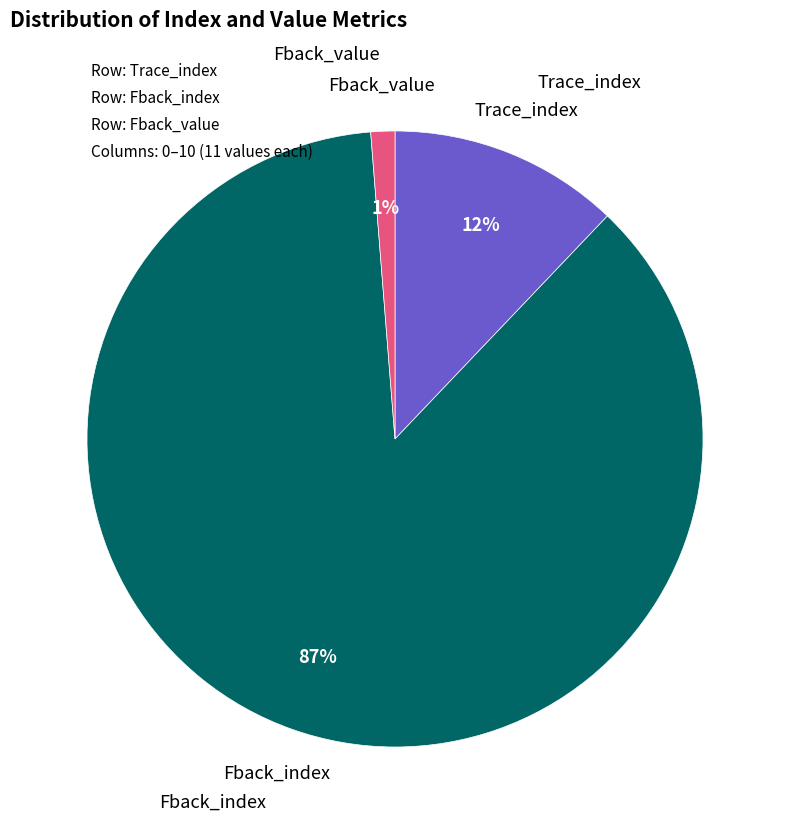

To the nearest percent, what is the average slice percentage?

33%